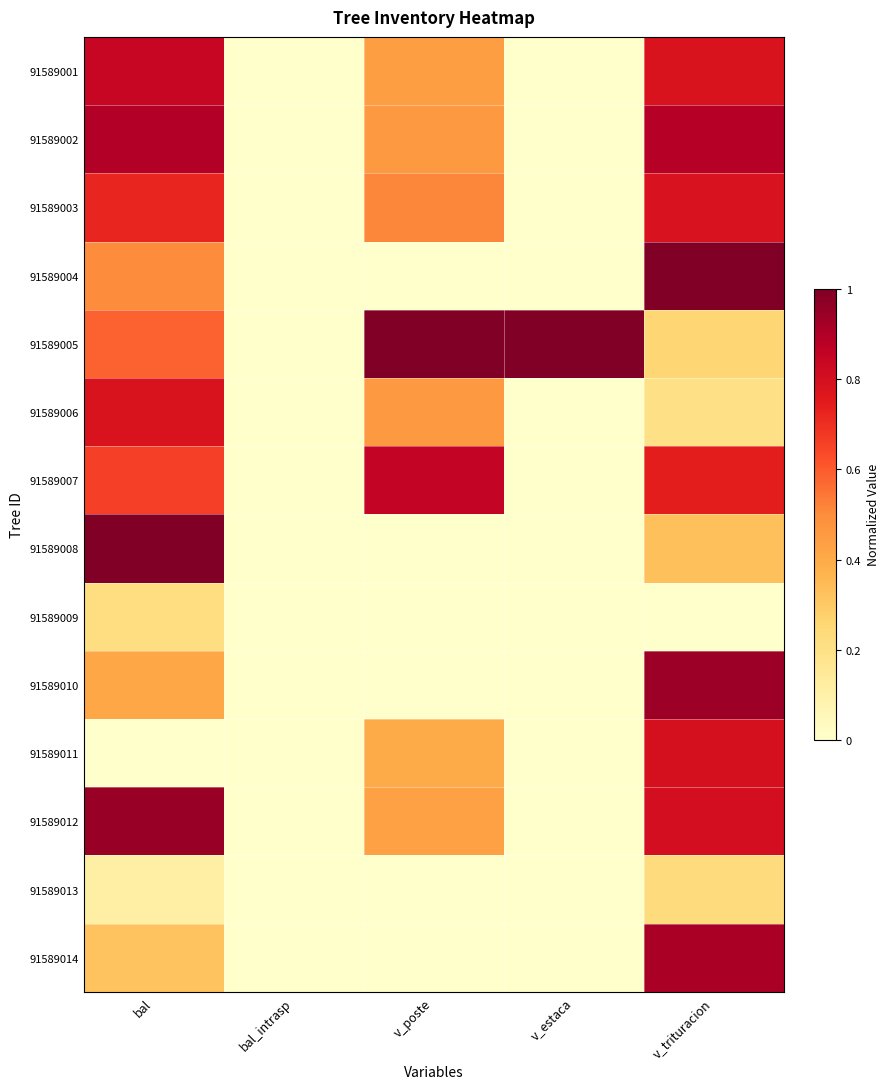

How many data points does each series have?

5